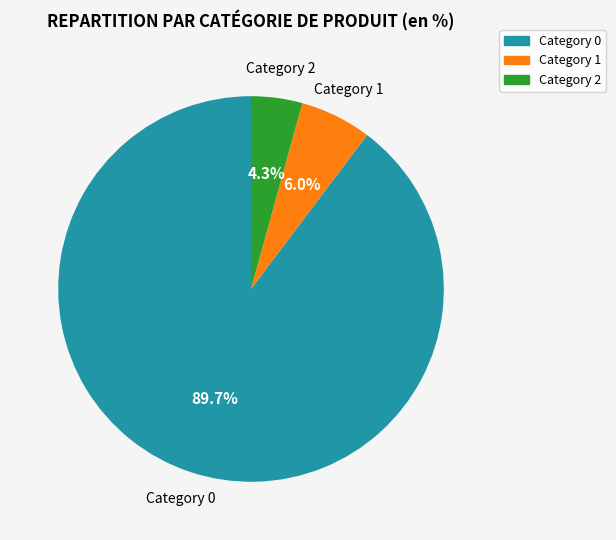

Rank the categories by value from highest to lowest.

Category 0, Category 1, Category 2